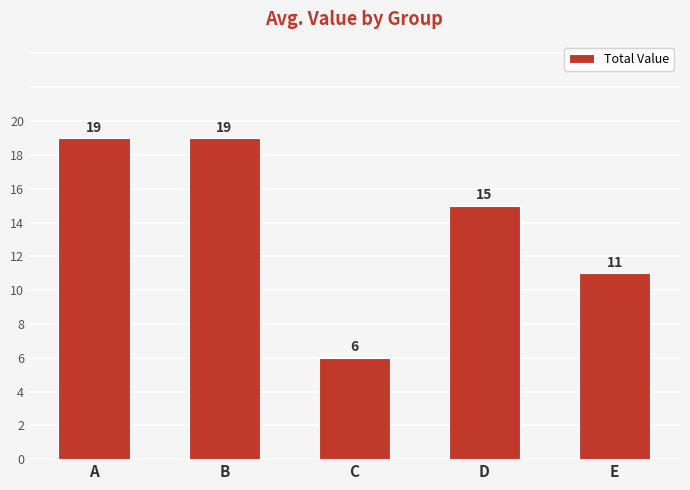

Reading left to right, list all the values displayed in this chart.

19	19	6	15	11